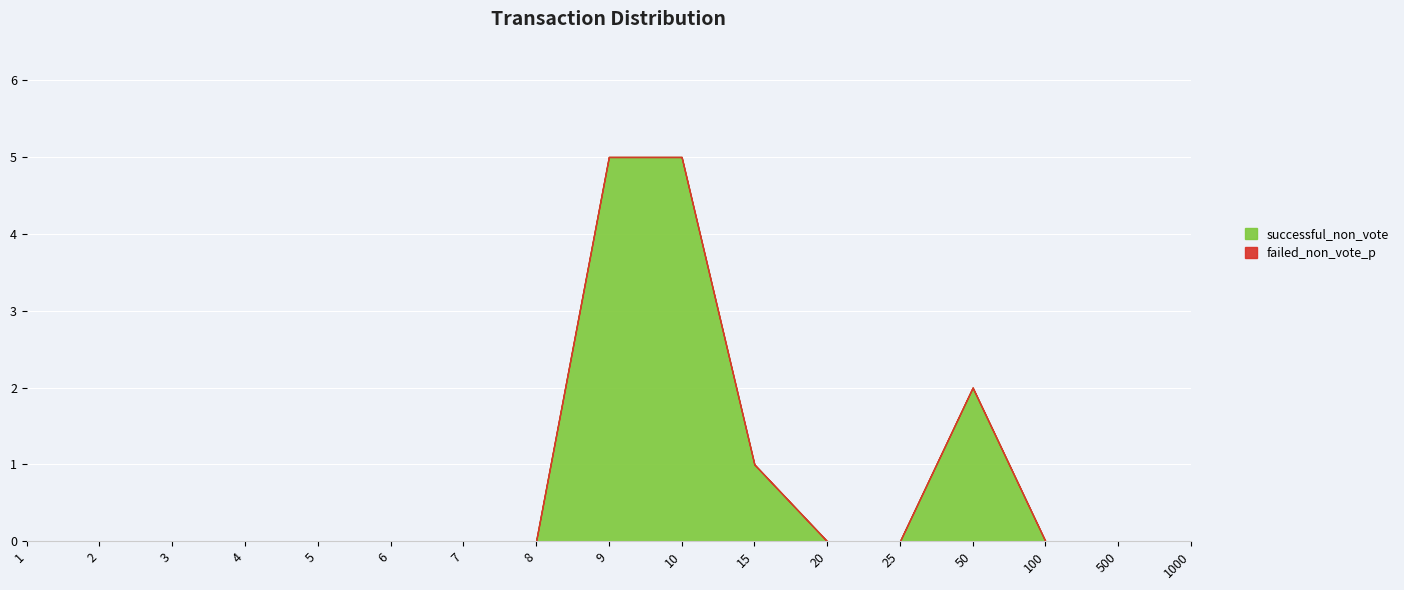

List the labels in order of value, largest first.

9, 10, 50, 15, 1, 2, 3, 4, 5, 6, 7, 8, 20, 25, 100, 500, 1000